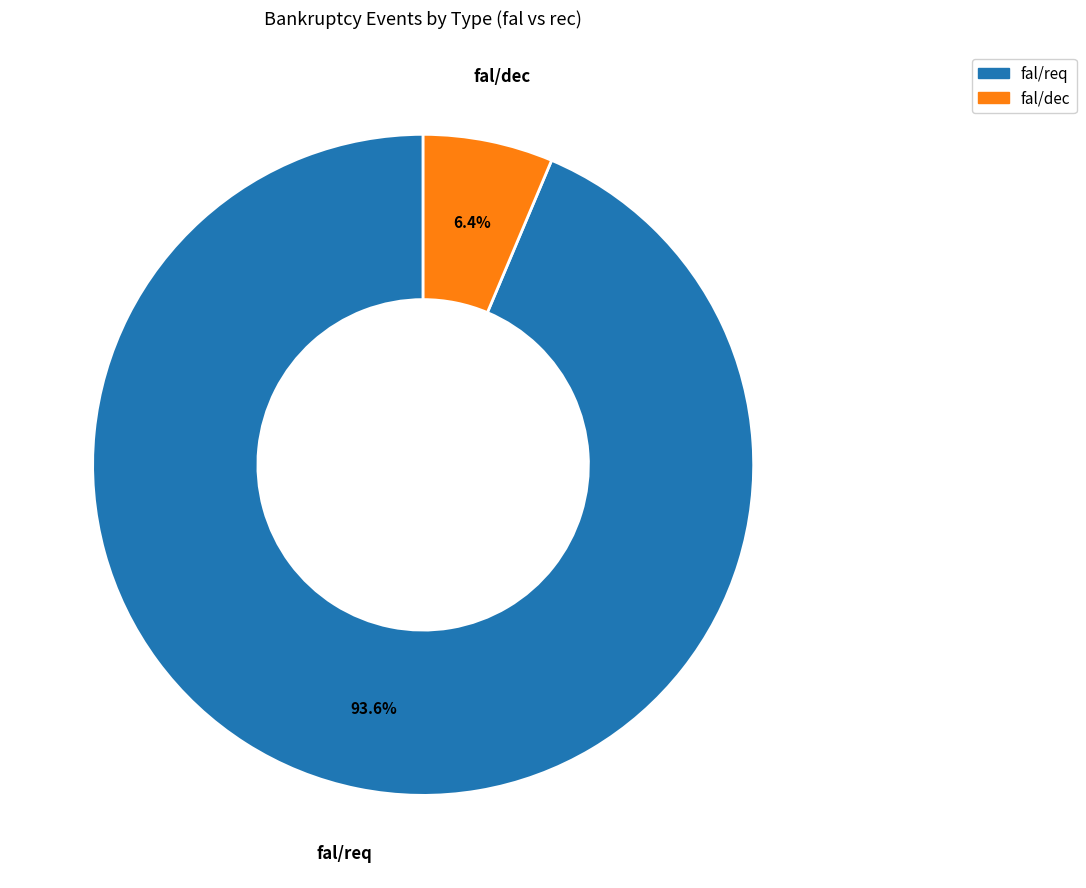

To the nearest percent, what is the difference between the largest and smallest slice percentages?

87%